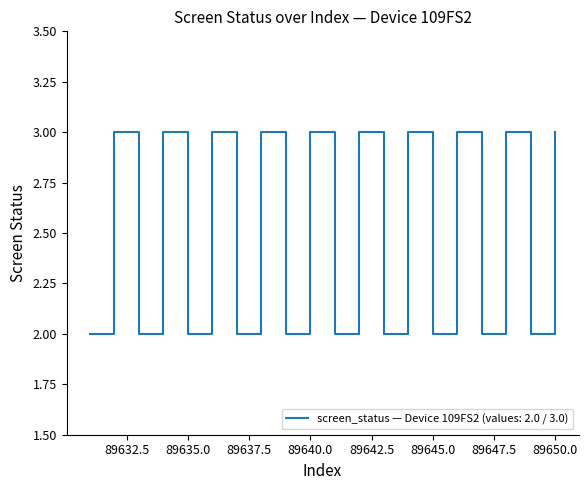

What is the maximum value shown in the chart?

3